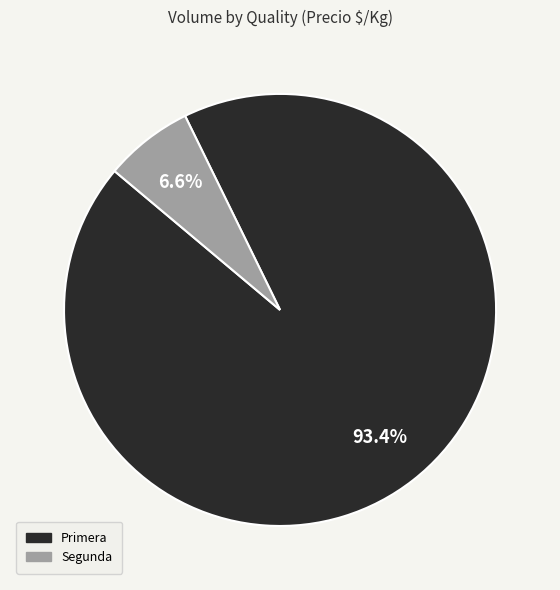

What is the smallest slice in the pie chart?

Segunda